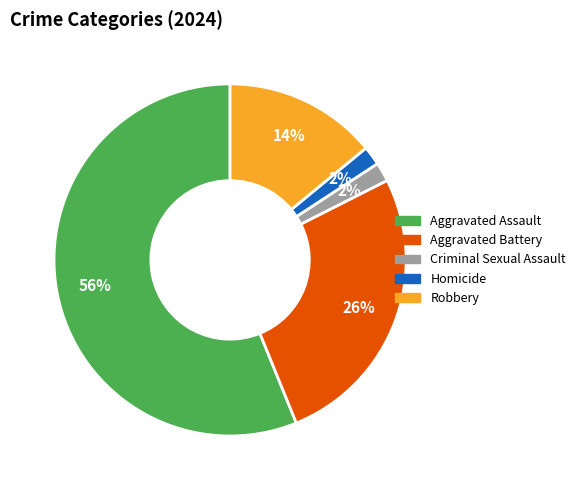

Is there a majority slice in this chart?

Yes